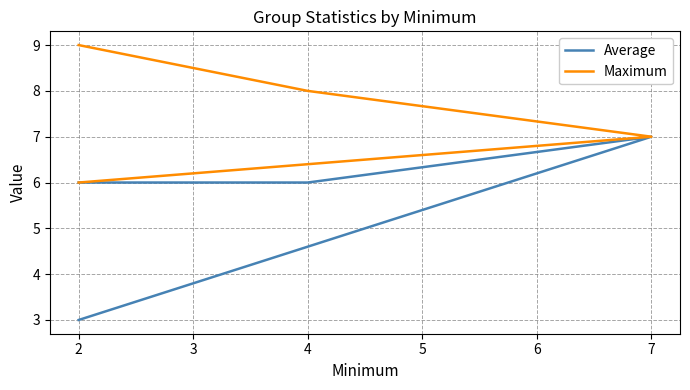

What is the average value of the Average series?

6